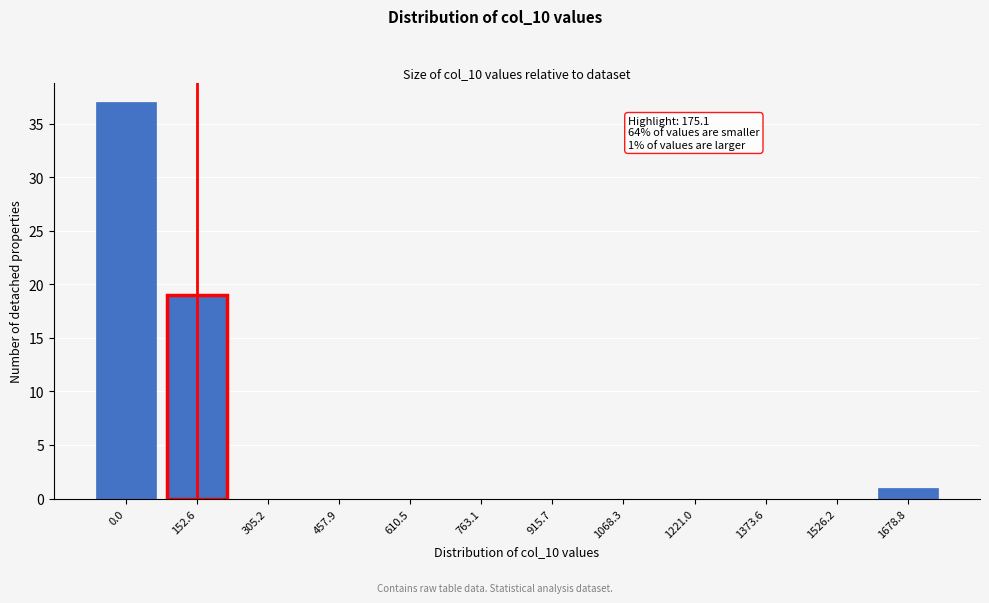

Reading left to right, transcribe all the data shown in this chart.

0.0=37	152.6=19	305.2=0	457.9=0	610.5=0	763.1=0	915.7=0	1068.3=0	1221.0=0	1373.6=0	1526.2=0	1678.8=1